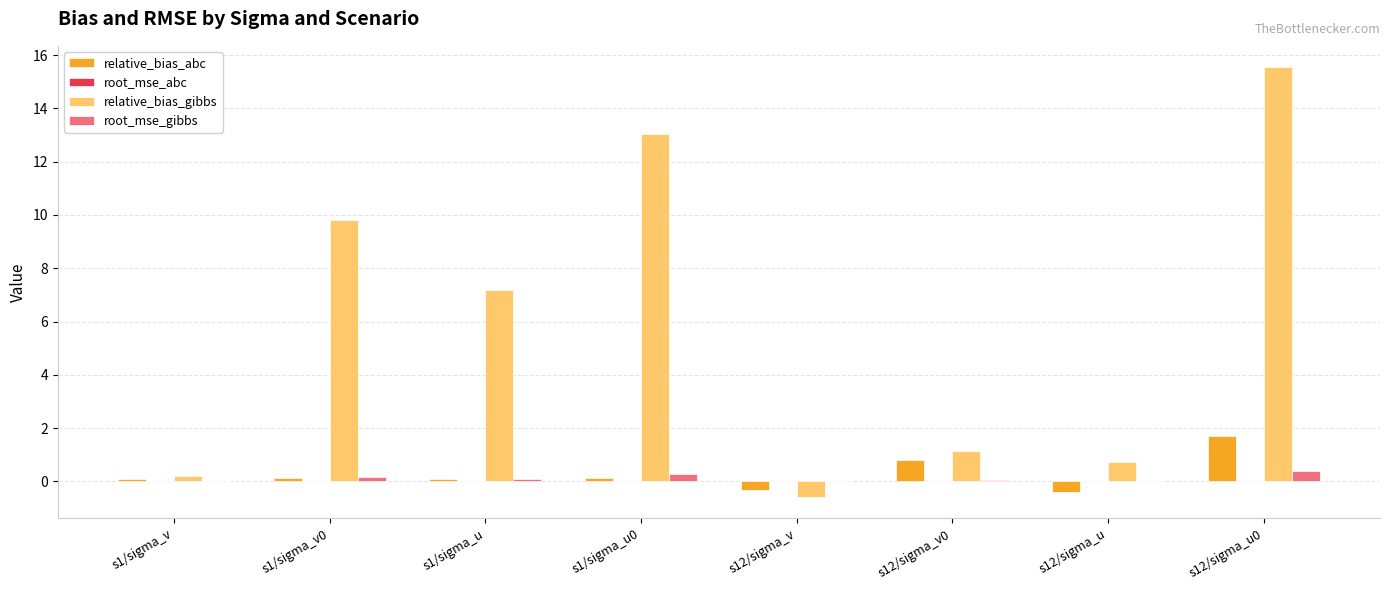

Which series has the largest total across all categories?

relative_bias_gibbs